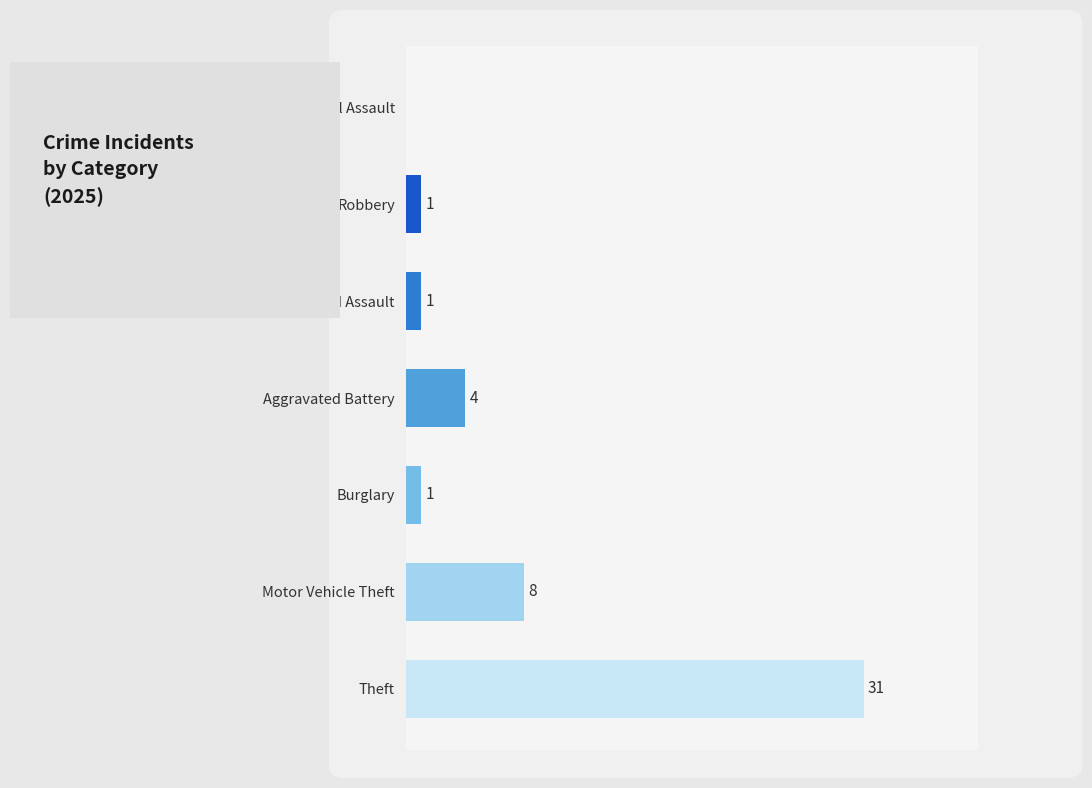

At which label is the value closest to 15?

Motor Vehicle Theft